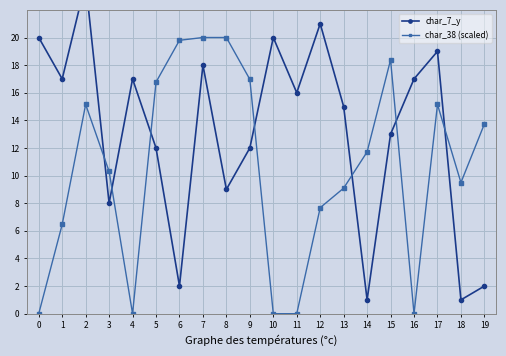

Reading left to right, list all the values displayed in this chart.

char_7_y: 0=20.0	1=17.0	2=24.0	3=8.0	4=17.0	5=12.0	6=2.0	7=18.0	8=9.0	9=12.0	10=20.0	11=16.0	12=21.0	13=15.0	14=1.0	15=13.0	16=17.0	17=19.0	18=1.0	19=2.0
char_38 (scaled): 0=0.0	1=6.5	2=15.2	3=10.3	4=0.0	5=16.8	6=19.8	7=20.0	8=20.0	9=17.0	10=0.0	11=0.0	12=7.7	13=9.1	14=11.7	15=18.4	16=0.0	17=15.2	18=9.5	19=13.7